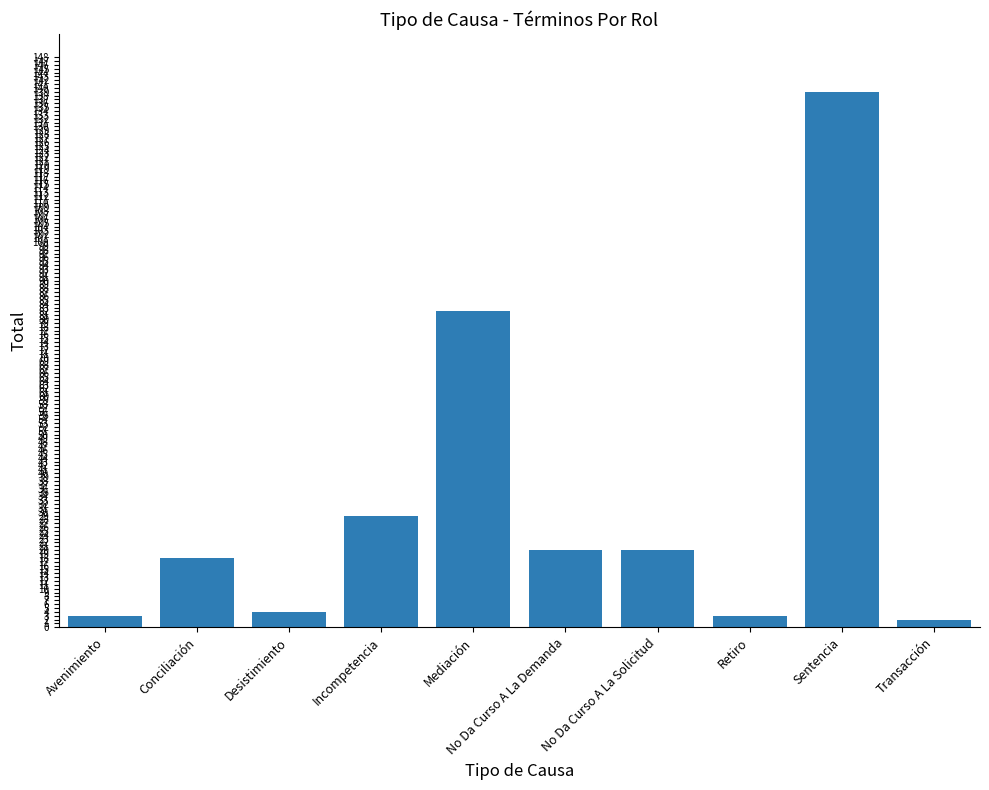

What is the difference between the values at No Da Curso A La Demanda and Conciliación?

2